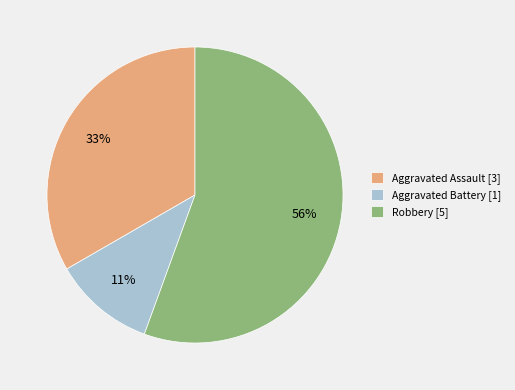

To the nearest percent, what percentage of the pie is Aggravated Assault?

33%